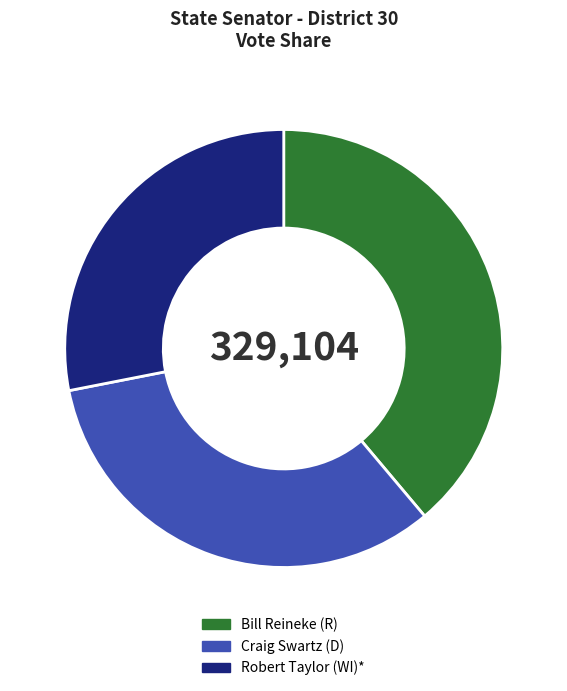

Is it true that Craig Swartz (D) is 33% of the pie?

True